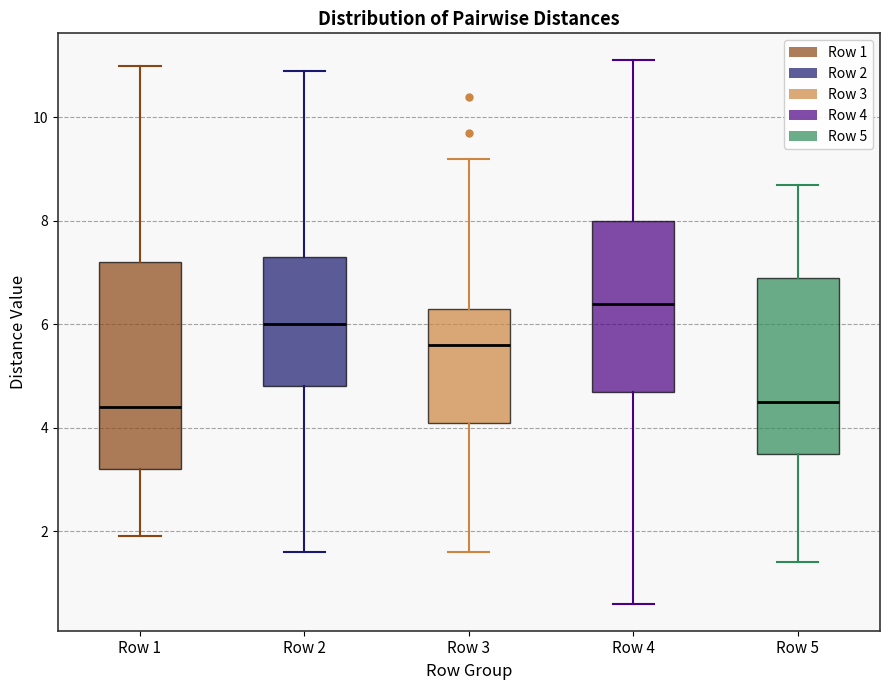

Reading left to right, read every box against the y-axis: the position of its median line, the range the box covers, and the ends of its whiskers. The values are not printed on the chart, so give them approximately, as read against the axis.

Row 1: median 4.4, box 3.2 to 7.2, whiskers 2.0 to 11.0
Row 2: median 6.0, box 4.8 to 7.4, whiskers 1.6 to 11.0
Row 3: median 5.6, box 4.2 to 6.4, whiskers 1.6 to 9.2
Row 4: median 6.4, box 4.8 to 8.0, whiskers 0.6 to 11.2
Row 5: median 4.6, box 3.6 to 7.0, whiskers 1.4 to 8.8